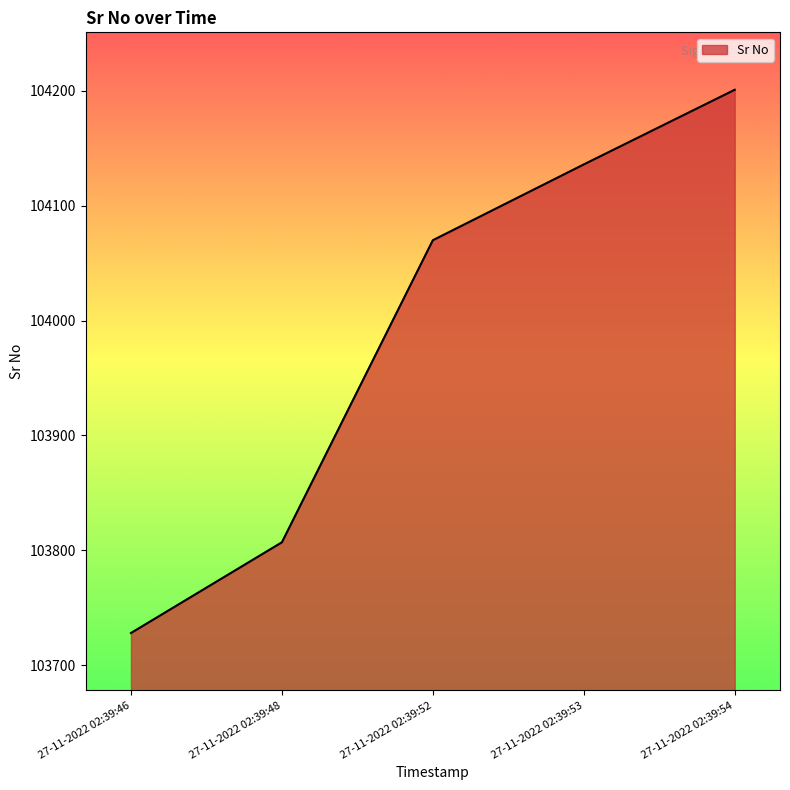

List the labels in order of value, largest first.

27-11-2022 02:39:54, 27-11-2022 02:39:53, 27-11-2022 02:39:52, 27-11-2022 02:39:48, 27-11-2022 02:39:46